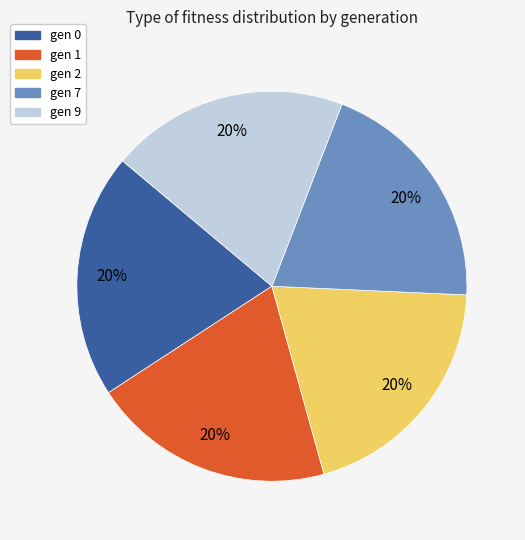

What is the ratio of the value at gen 2 to the value at gen 9?

1.0